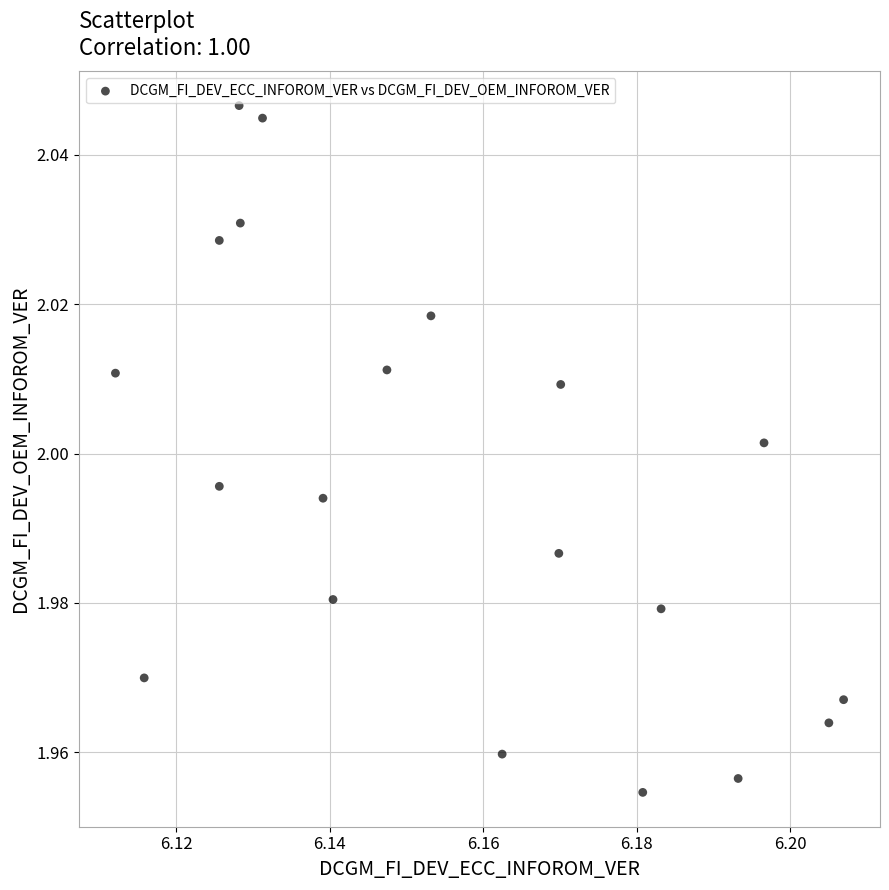

How many data points are displayed?

20